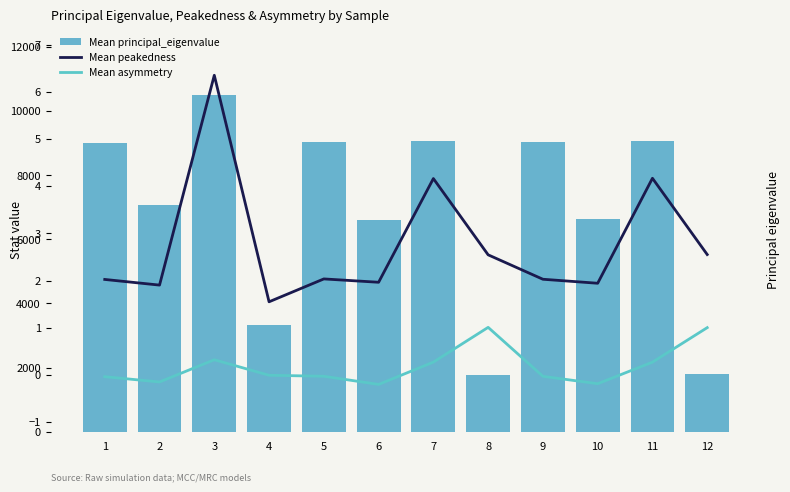

Read the Mean peakedness value at 6.

2.0